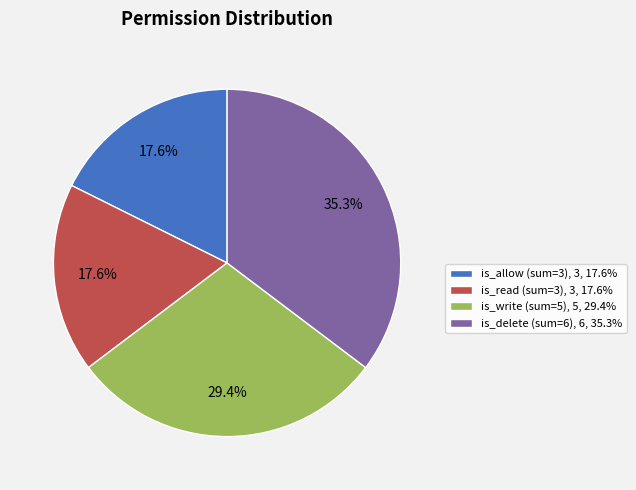

Is it true that is_write (sum=5) is 38% of the pie?

False